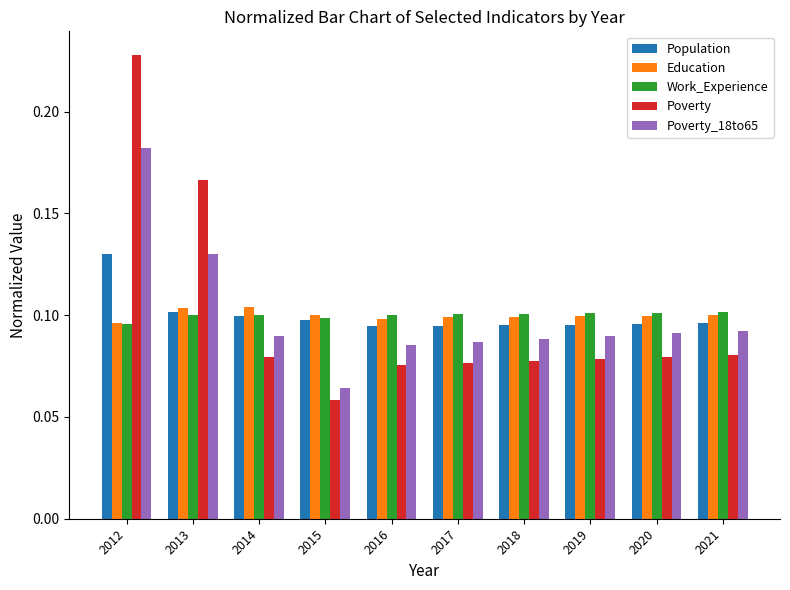

At which category does the chart reach its peak across all series?

2012